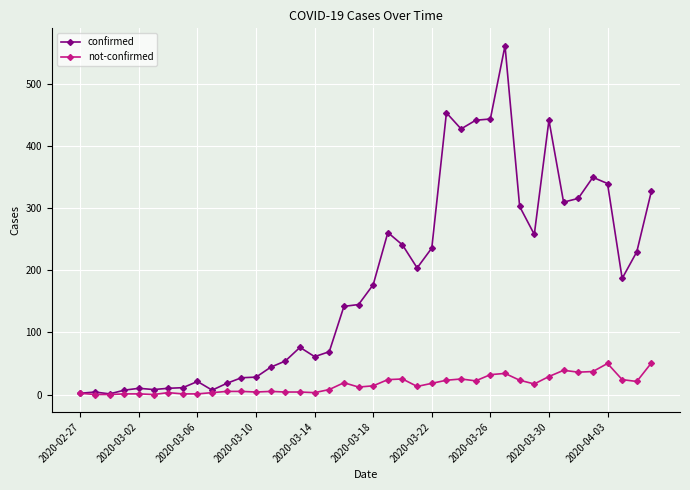

Which series has the largest range (max minus min)?

confirmed